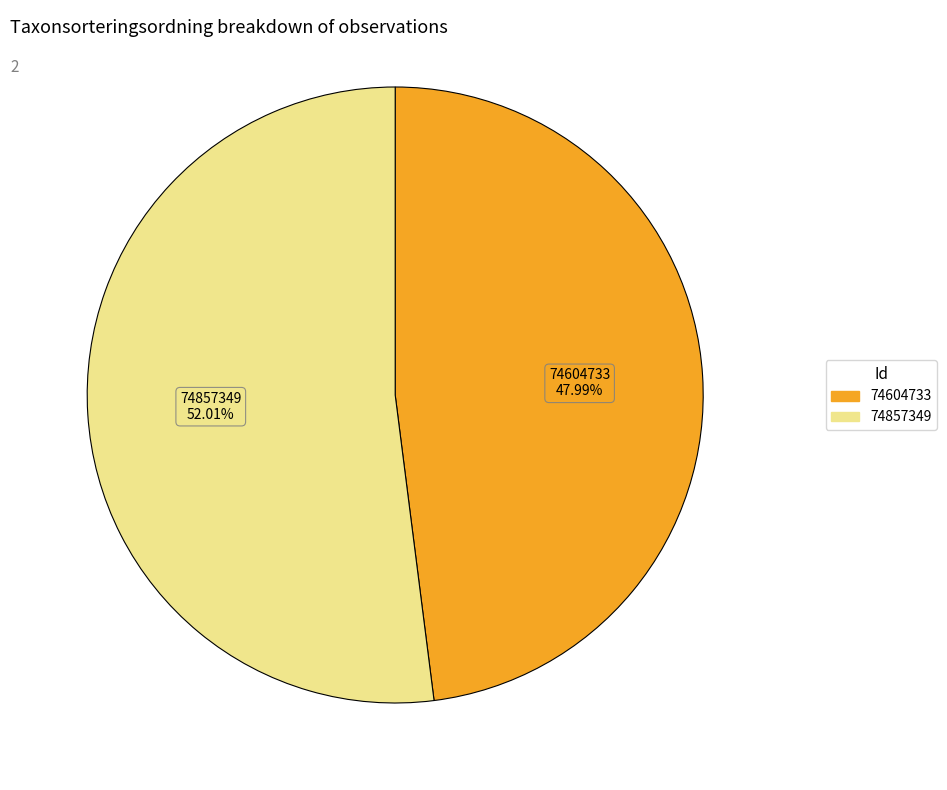

What is the largest slice in the pie chart?

74857349